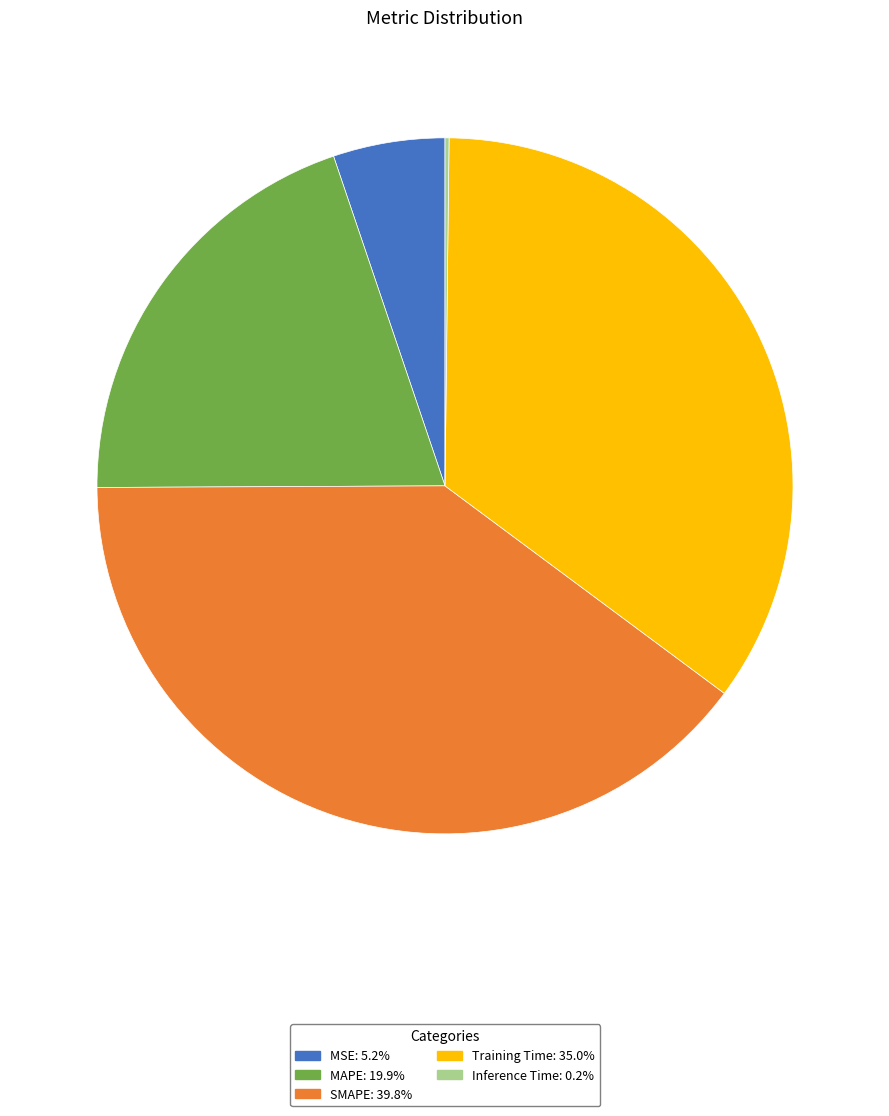

What is the ratio of the value at SMAPE to the value at Training Time?

1.1